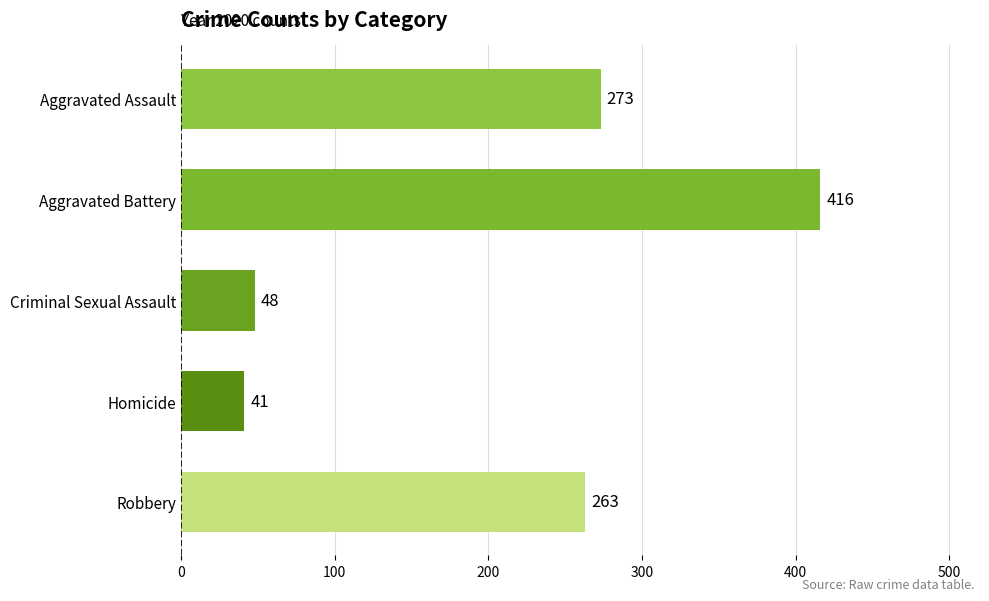

How many data points does each series have?

5